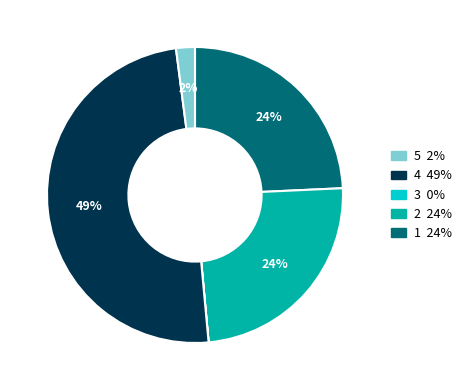

To the nearest percent, what is the difference between the largest and smallest slice percentages?

49%